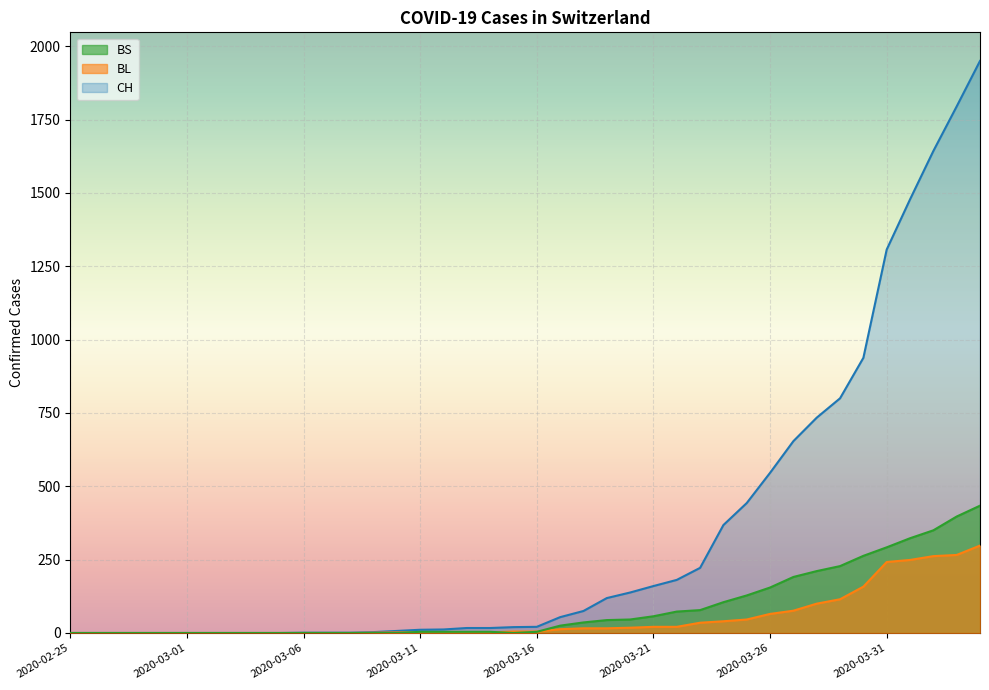

What is the difference between the highest and lowest values at 2020-03-11?

9